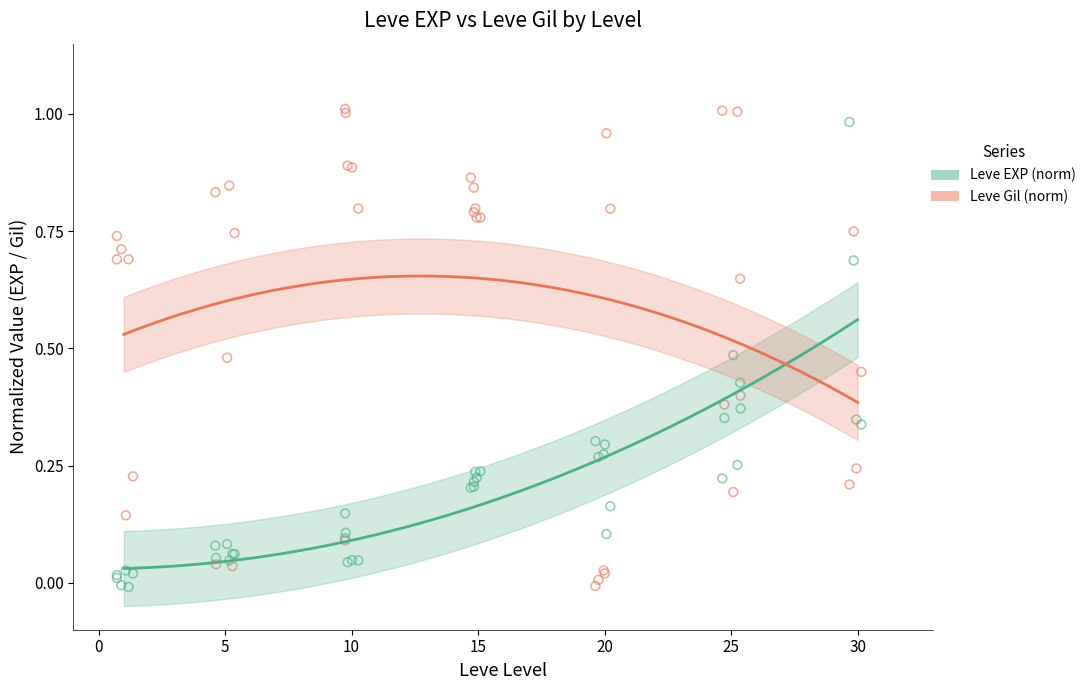

Which series contains the highest Y value?

Leve Gil (norm)